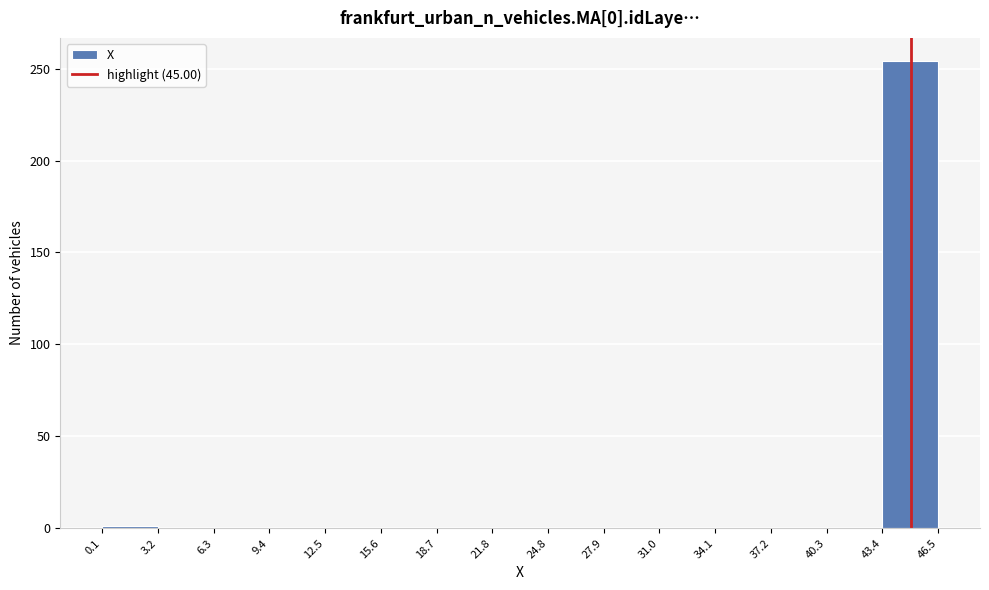

What is the height of the bar covering 43.4 to 46.5 on the x-axis? The values are not printed on the chart, so give them approximately, as read against the axis.

255